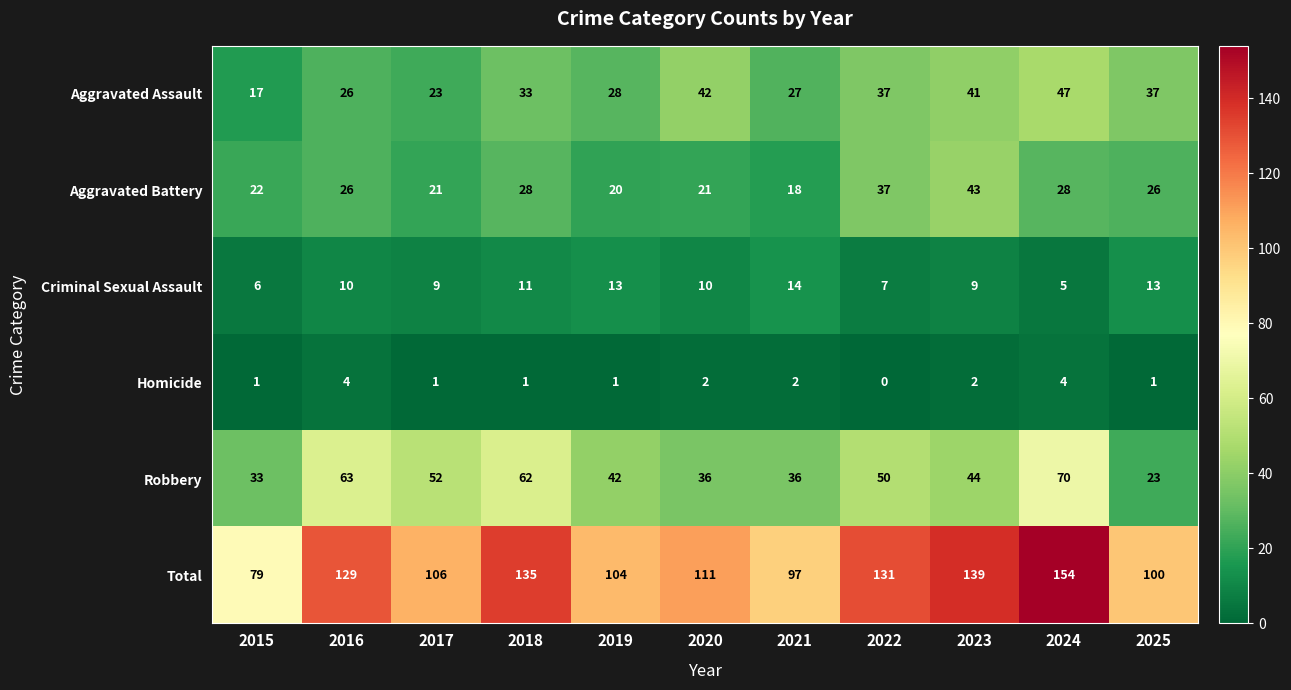

Read the Aggravated Assault value at 2018, to the nearest 5.

35